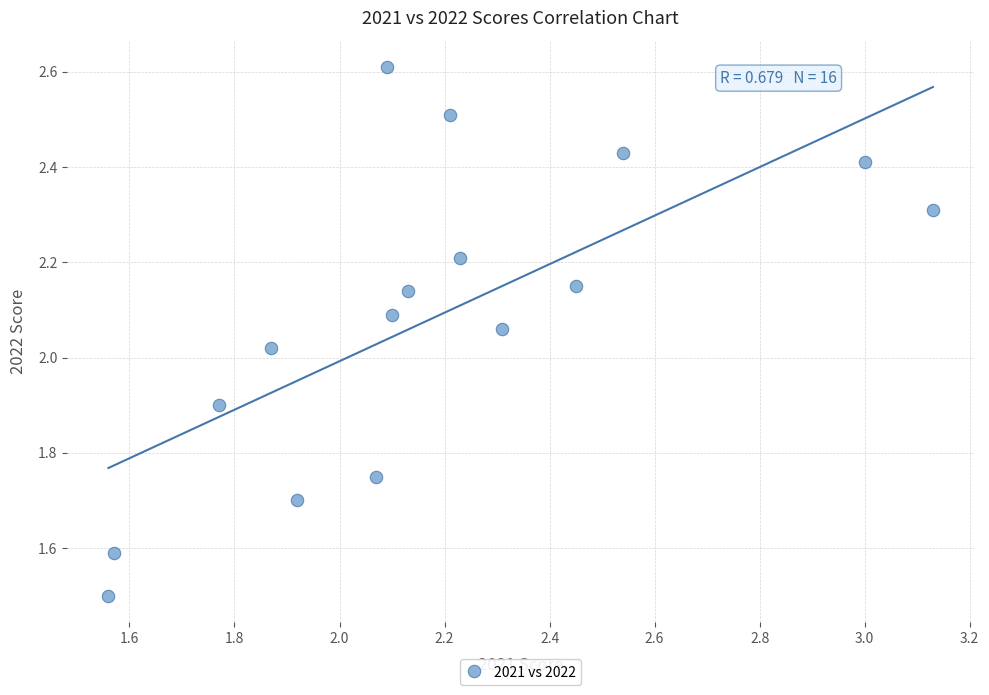

What is the range of X values (max minus min)?

1.6